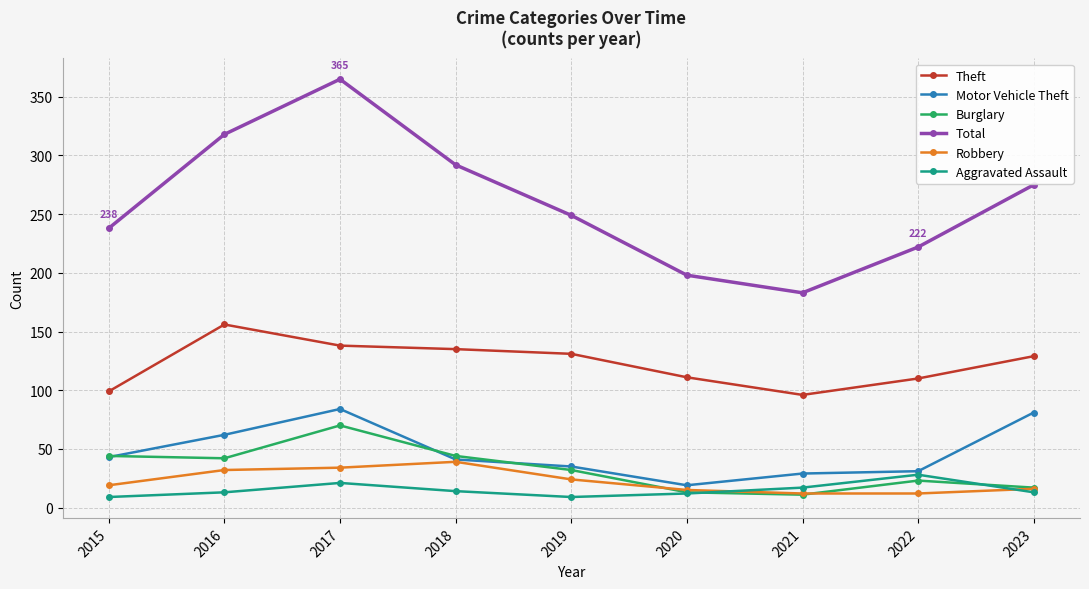

Which series has the widest spread of values?

Total